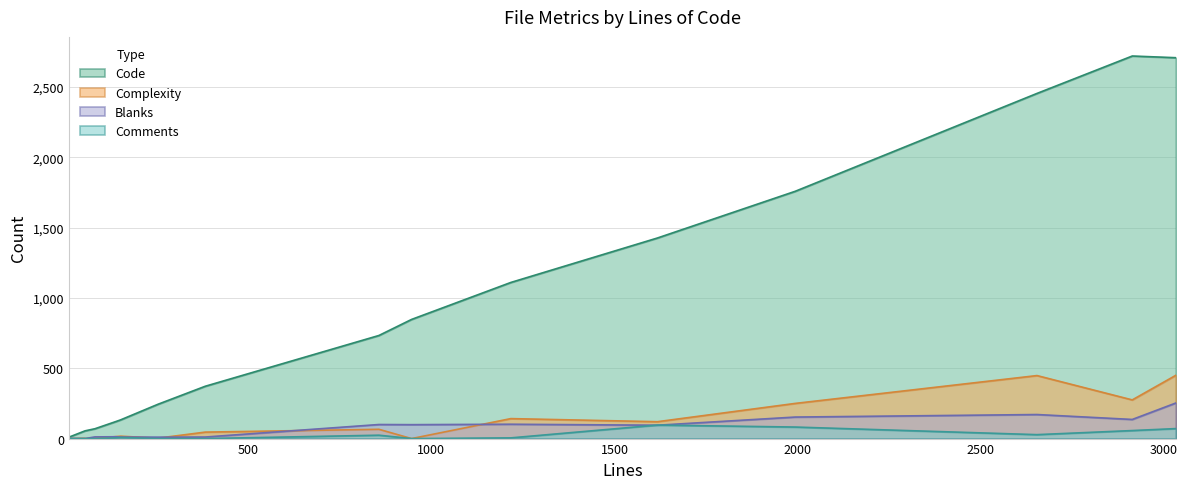

Is it true that Complexity equals 237 at cluster_entity.rb?

False